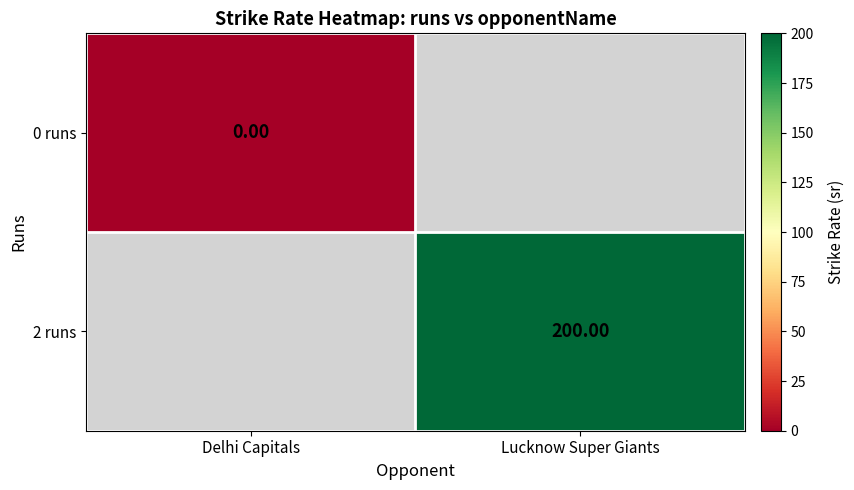

Which label corresponds to the largest value in the chart?

Lucknow Super Giants